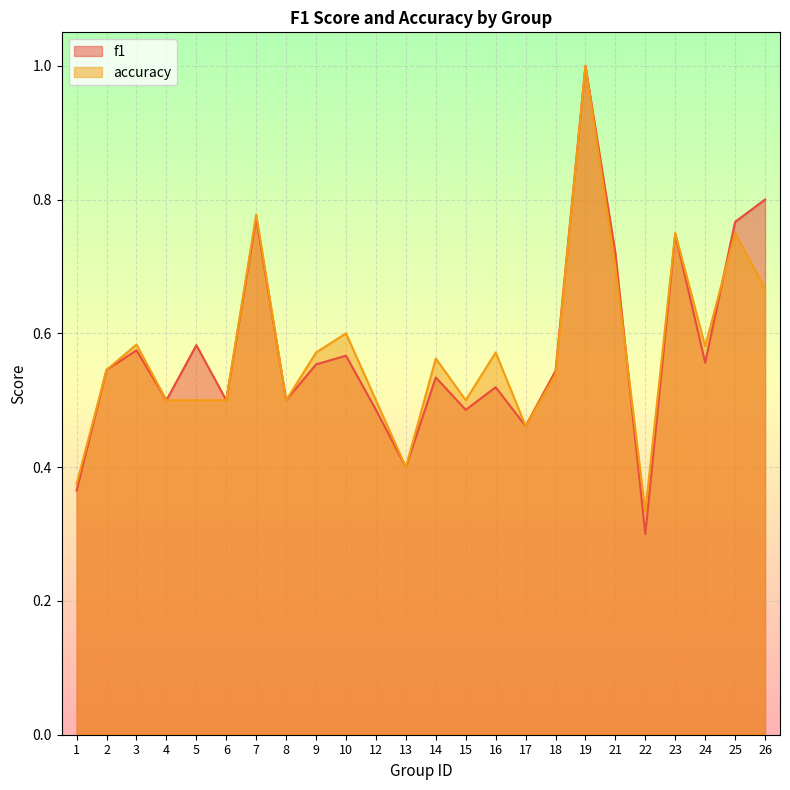

What is the difference between the maximum and minimum values in the accuracy series?

0.7